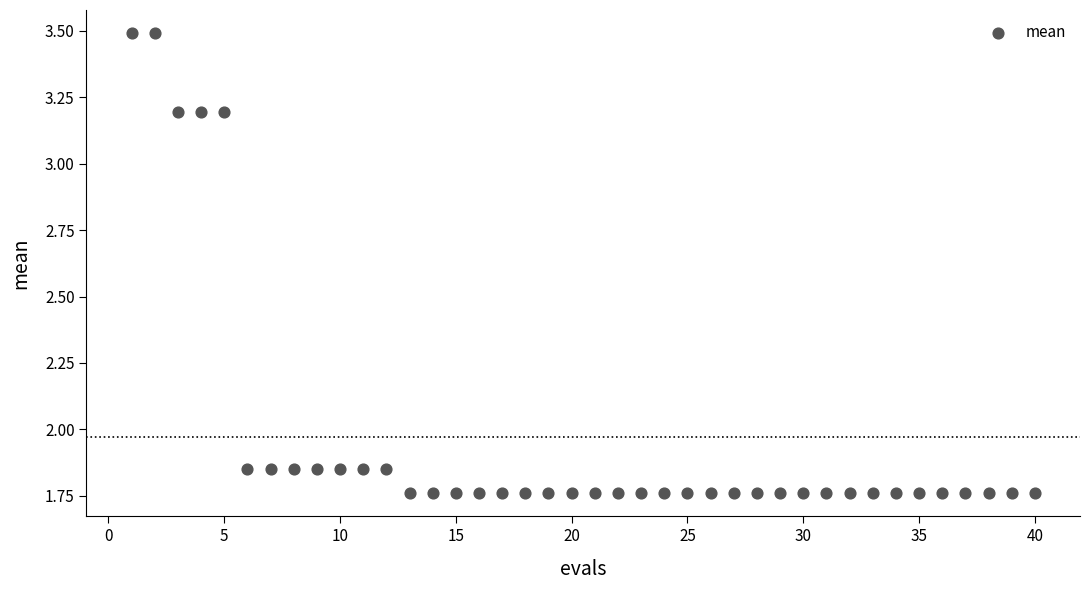

What is the range of X values (max minus min)?

39.0